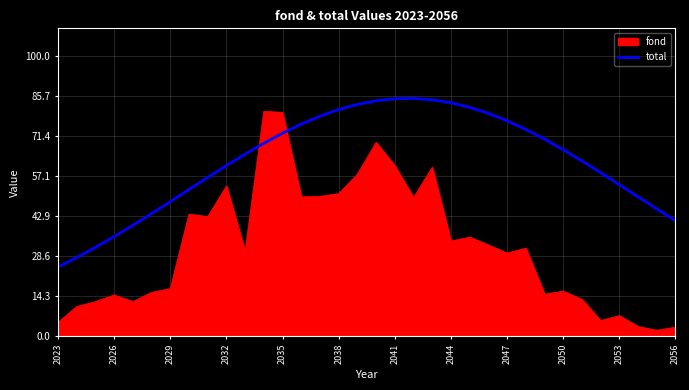

What is the maximum value shown in the chart?

85.0